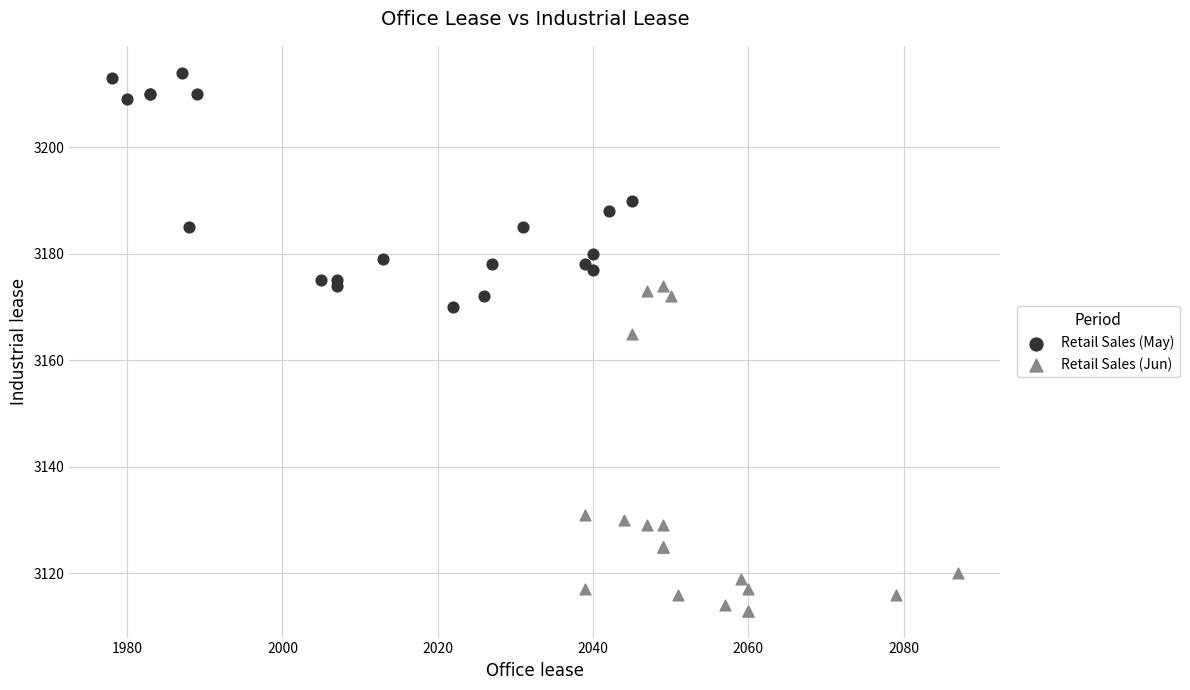

Which series reaches the minimum Y coordinate?

Retail Sales (Jun)